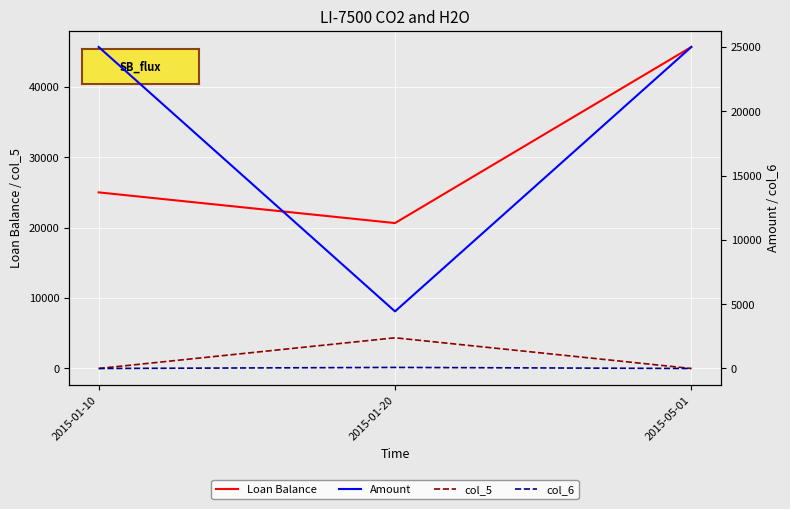

Reading left to right, list all the values displayed in this chart.

Loan Balance: 2015-01-10=25000.0	2015-01-20=20643.6	2015-05-01=45643.6
col_5: 2015-01-10=0.0	2015-01-20=4356.4	2015-05-01=0.0
Amount: 2015-01-10=25000.0	2015-01-20=4438.6	2015-05-01=25000.0
col_6: 2015-01-10=0.0	2015-01-20=82.2	2015-05-01=0.0